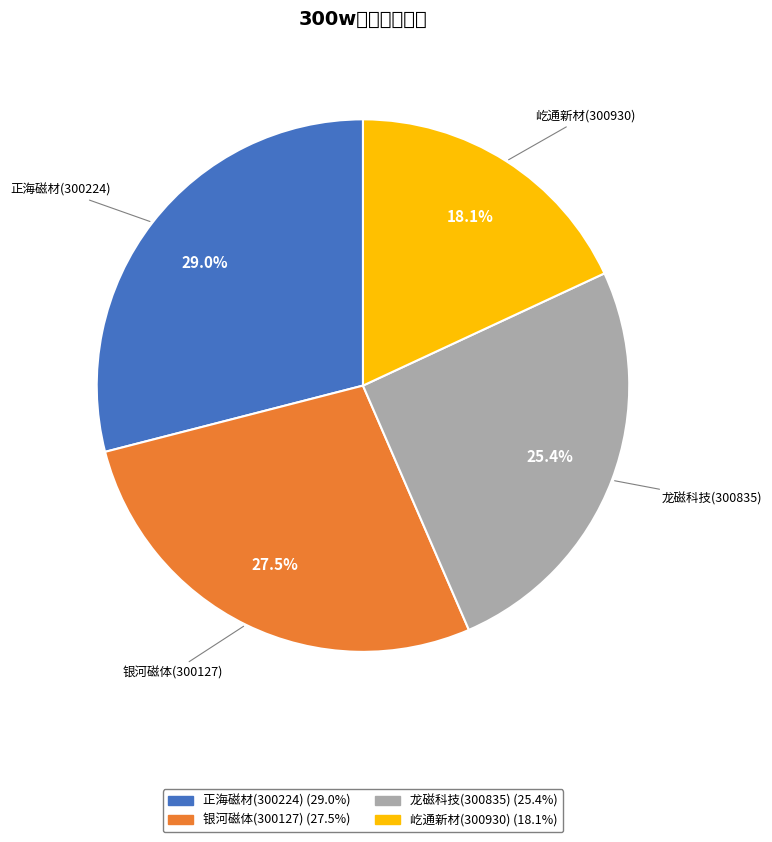

How many segments does this pie chart have?

4